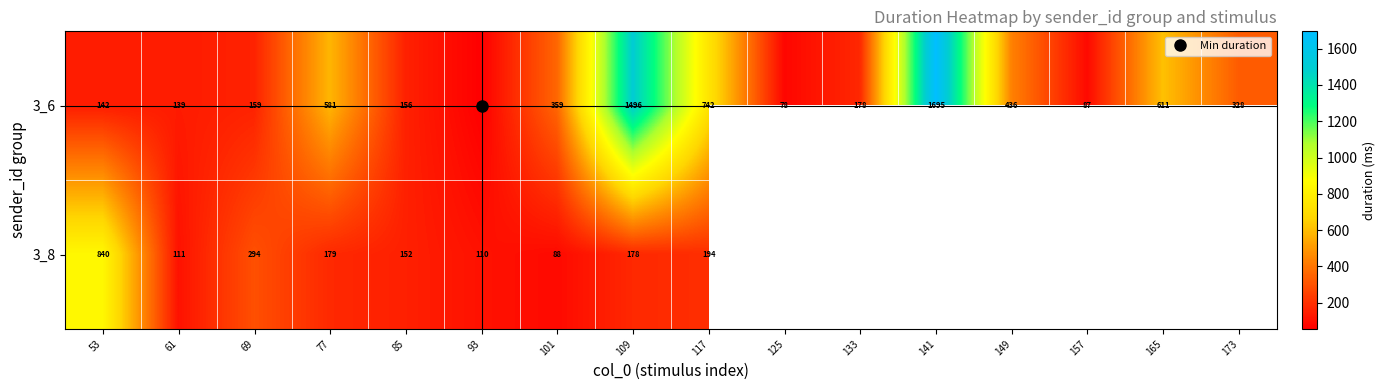

Which series has the widest spread of values?

3_6